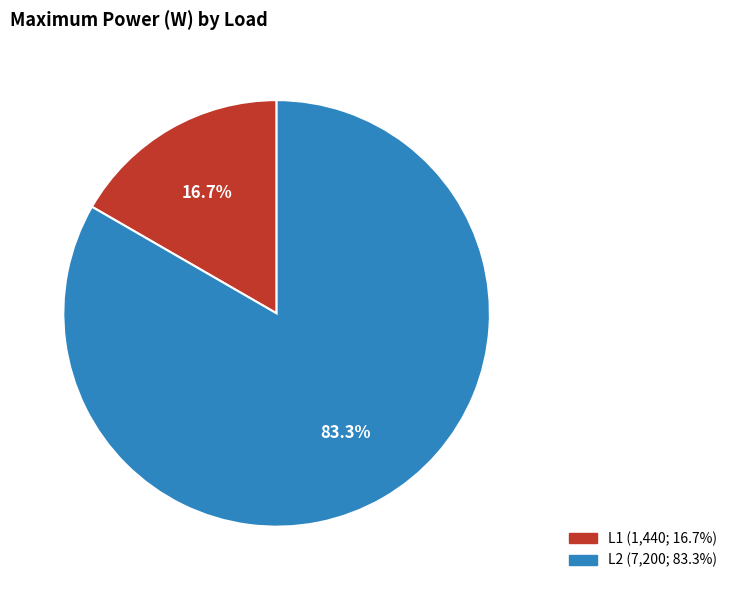

Combined, do L1 and L2 account for over 50%?

Yes